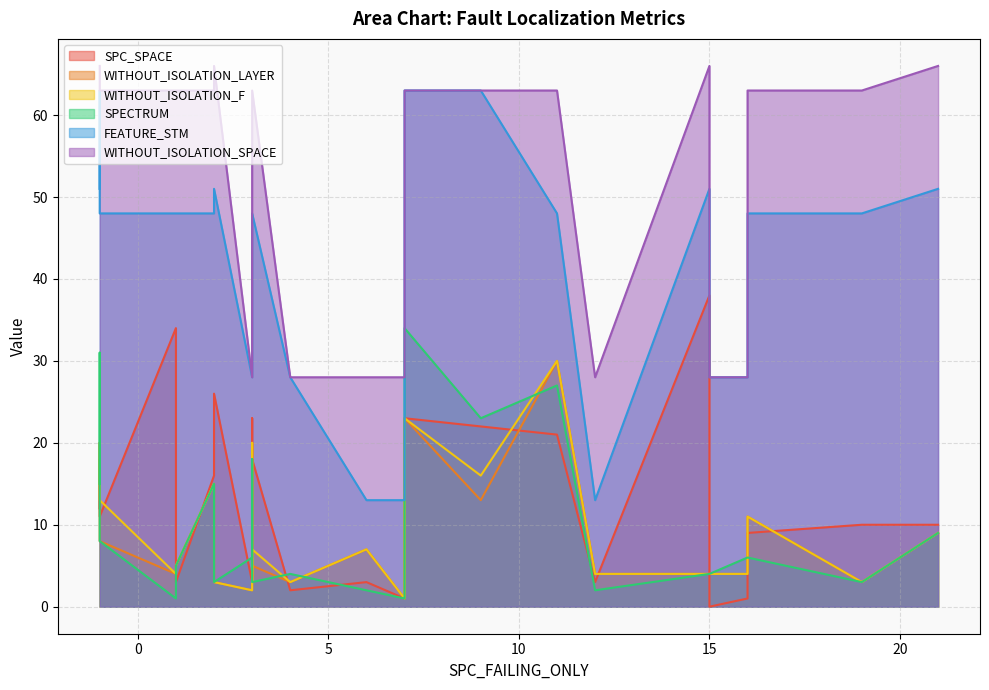

Where is the first local minimum for WITHOUT_ISOLATION_F?

1